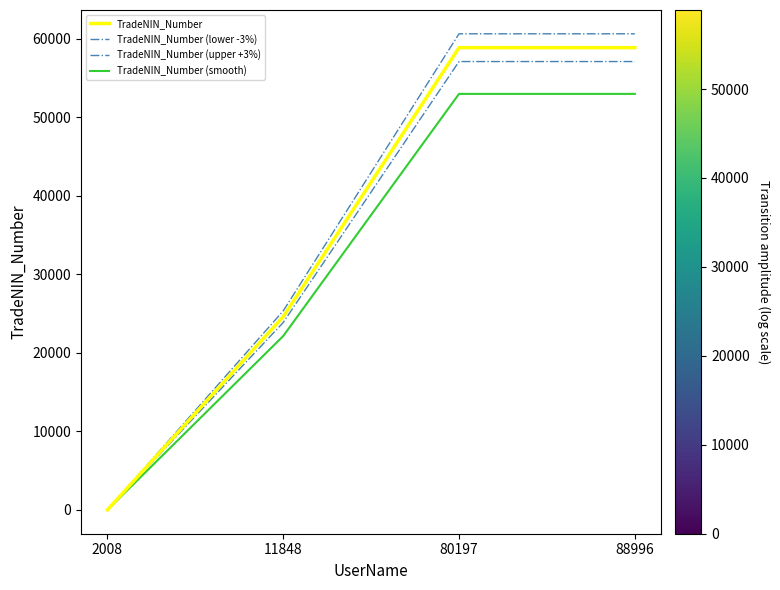

Does the chart have visible grid lines?

No